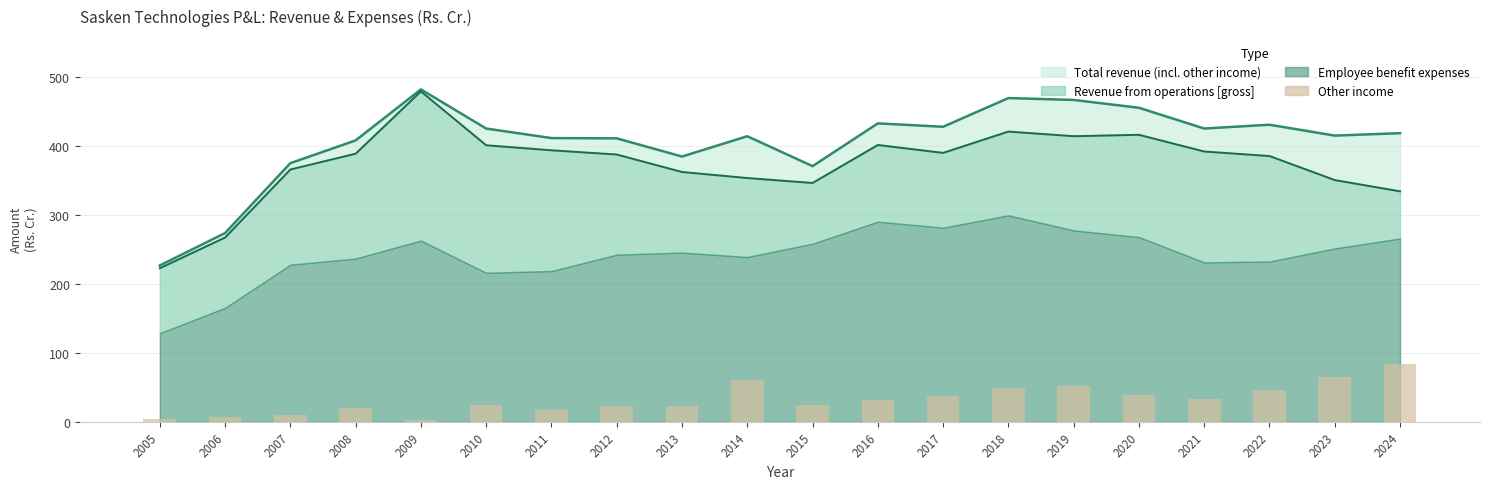

Where is the data nearest to the value 43?

2022